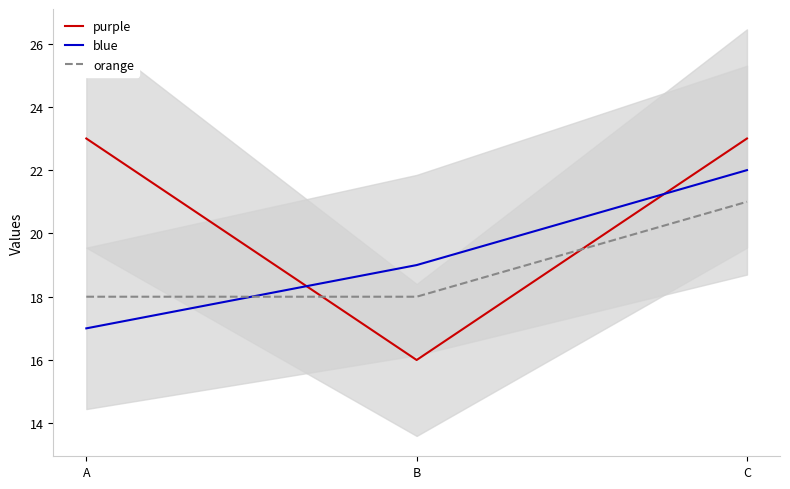

What is the approximate value of purple at C?

23